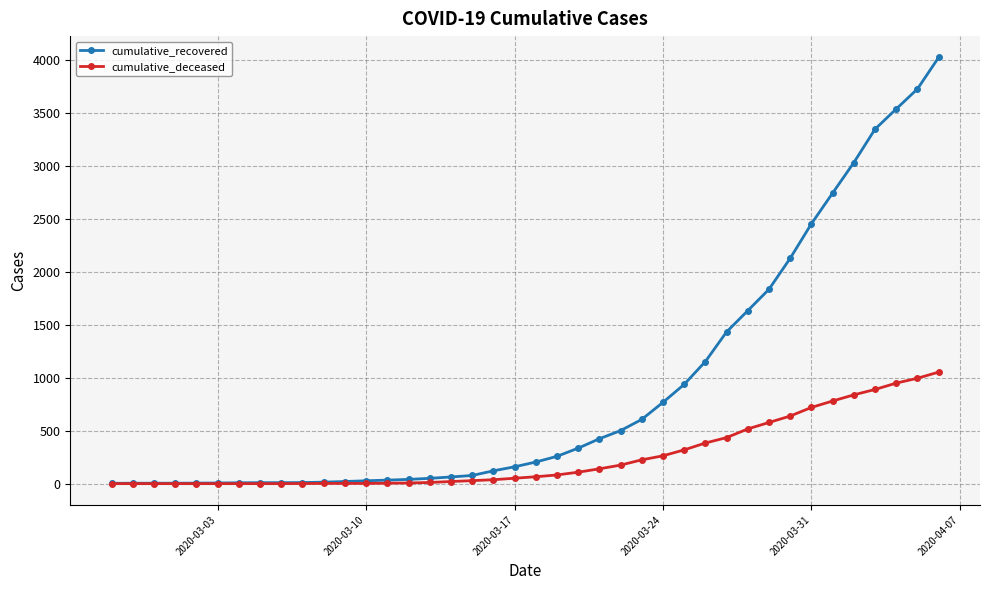

List the series in order of their overall mean, lowest first.

cumulative_deceased, cumulative_recovered